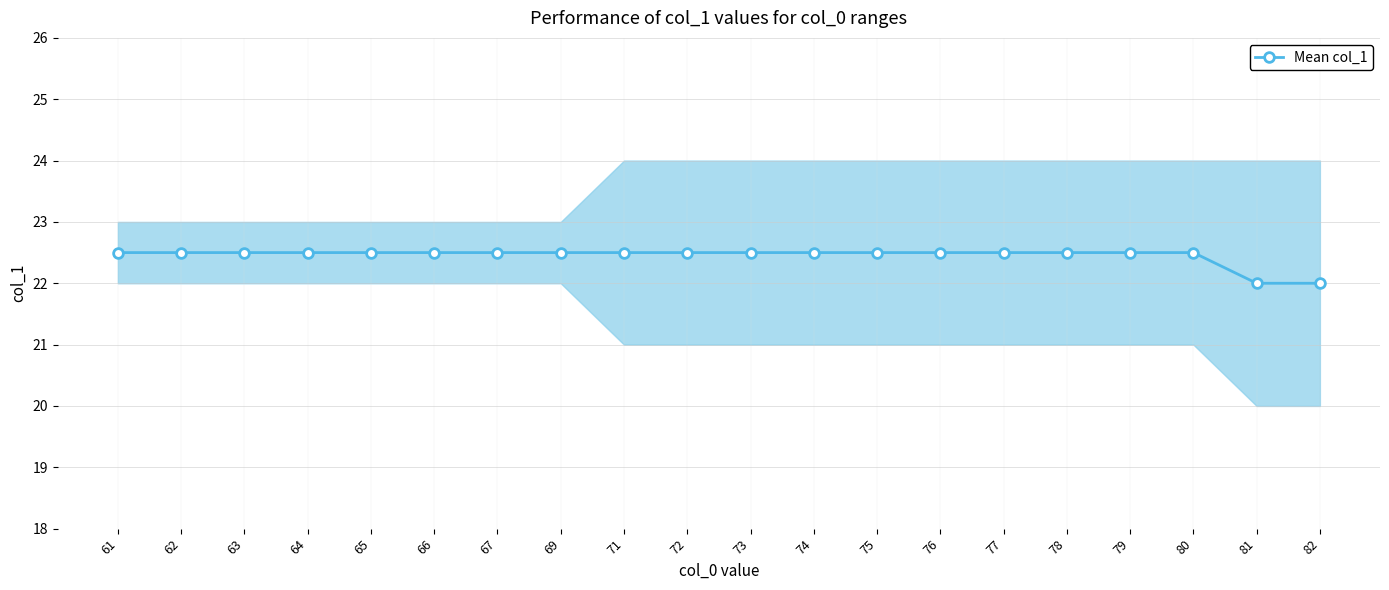

Rank the categories by value from lowest to highest.

81, 82, 61, 62, 63, 64, 65, 66, 67, 69, 71, 72, 73, 74, 75, 76, 77, 78, 79, 80